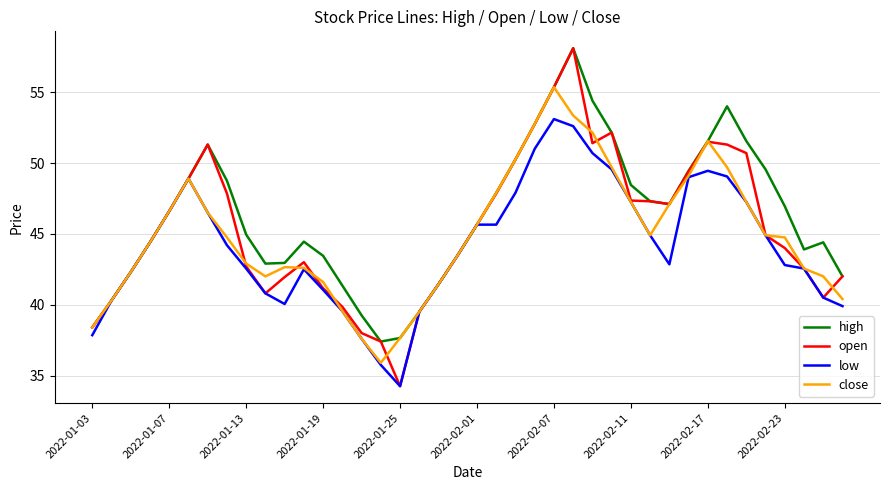

Which series has the largest range (max minus min)?

open